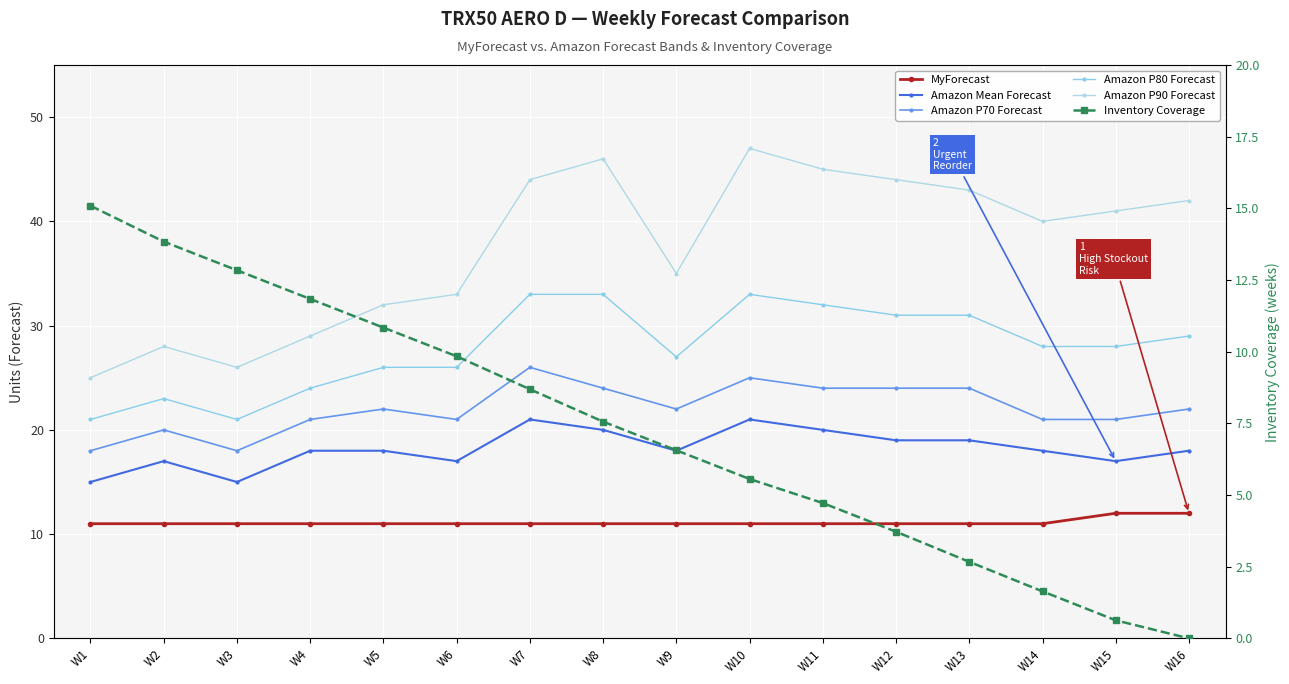

True or false: Amazon P90 Forecast and Amazon P80 Forecast intersect in this chart.

False